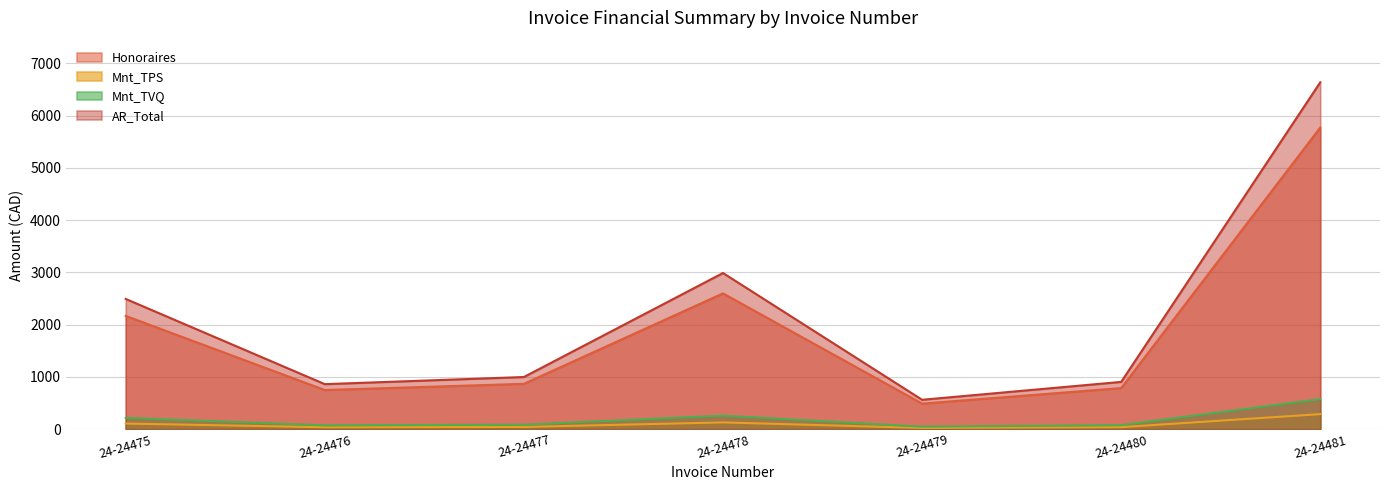

What is the difference between the maximum and second lowest values in the Mnt_TPS series?

251.2